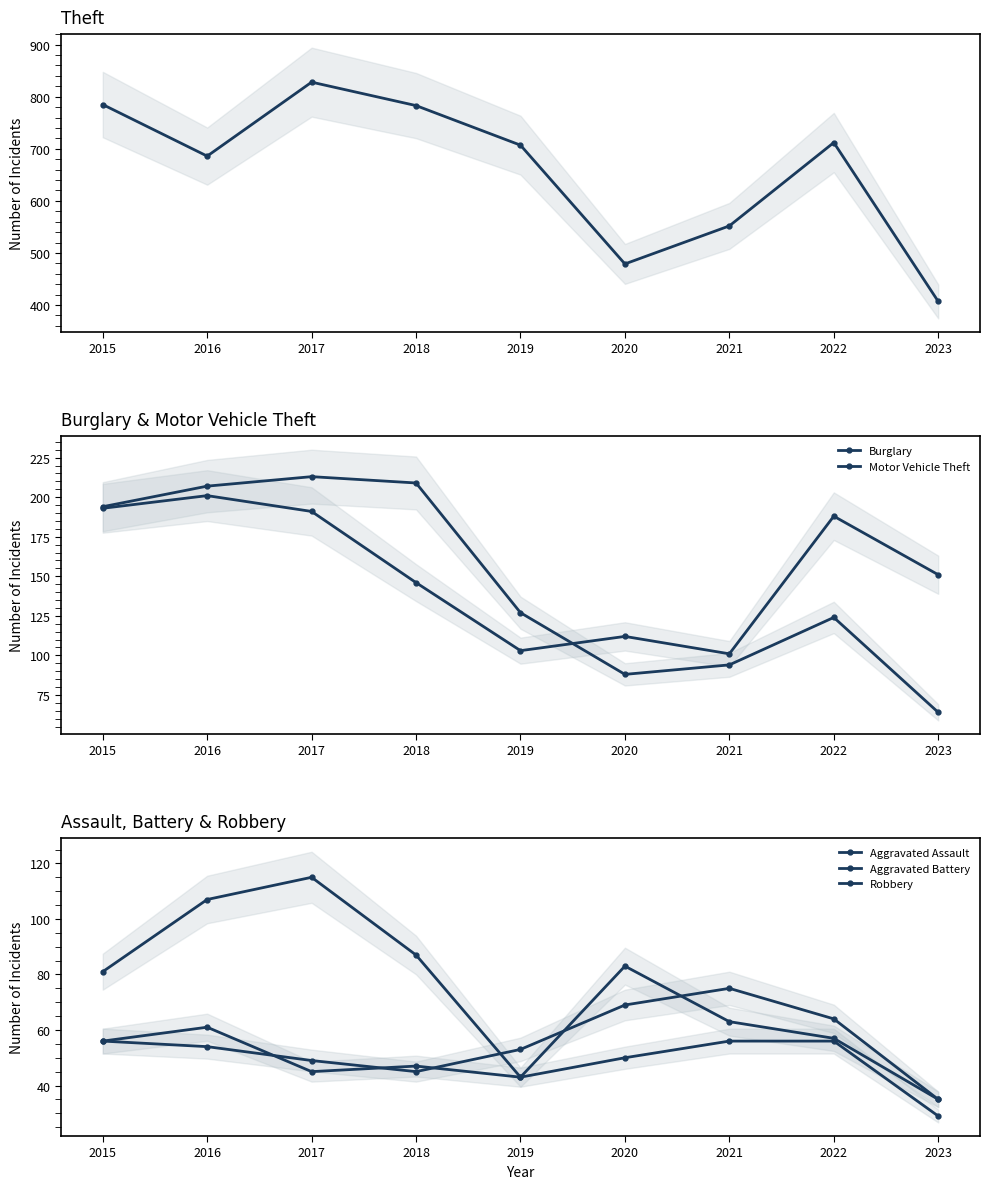

What is the sum of the Motor Vehicle Theft values at 2022 and 2015?

381